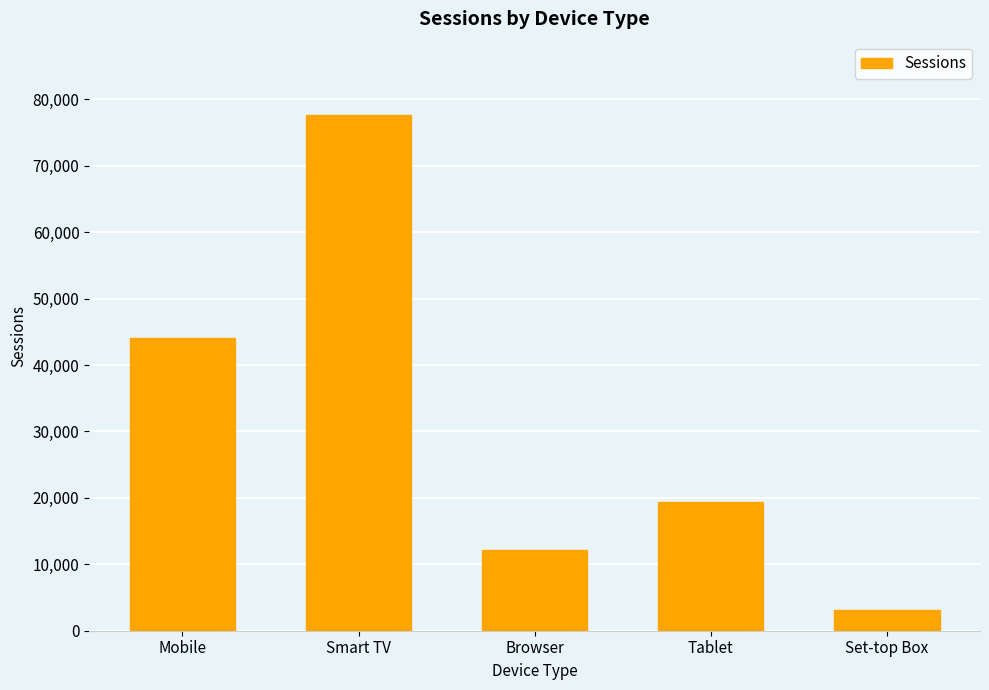

What position from the left is Set-top Box?

5